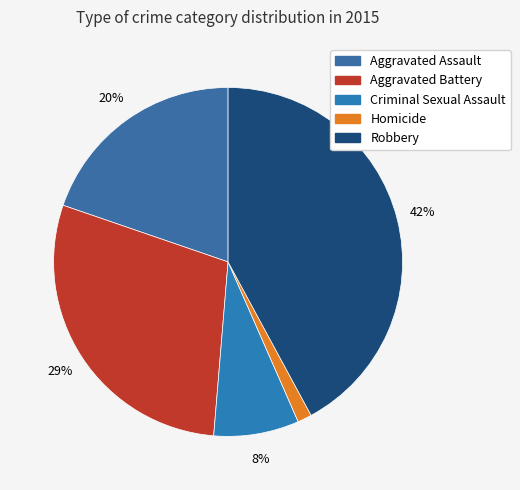

Combined, what portion of the pie is Aggravated Assault and Aggravated Battery?

48.7%